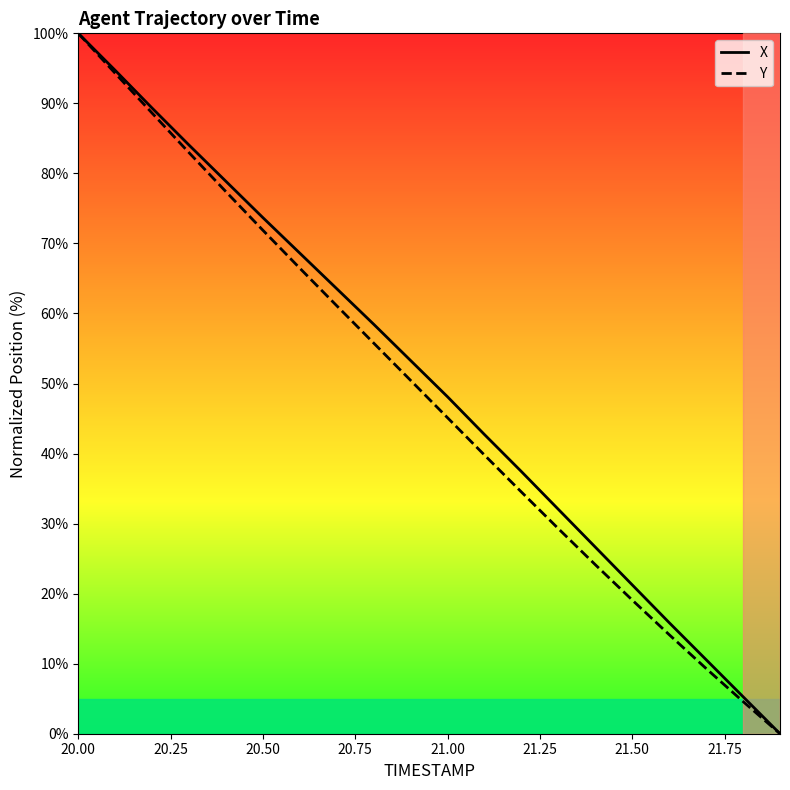

What is the greatest value displayed?

100.0